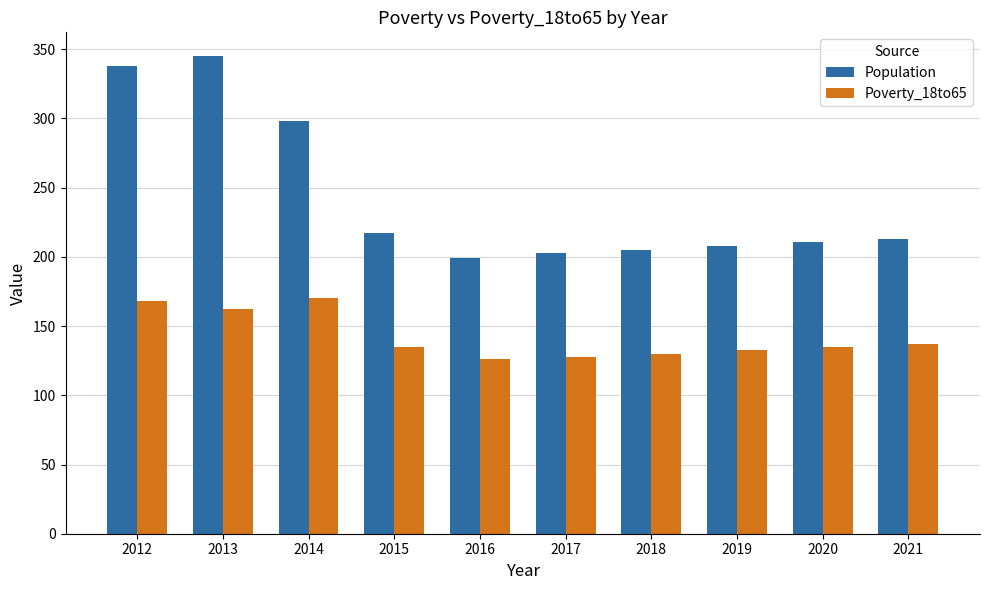

Rank the series at 2012 from lowest to highest value.

Poverty_18to65, Population